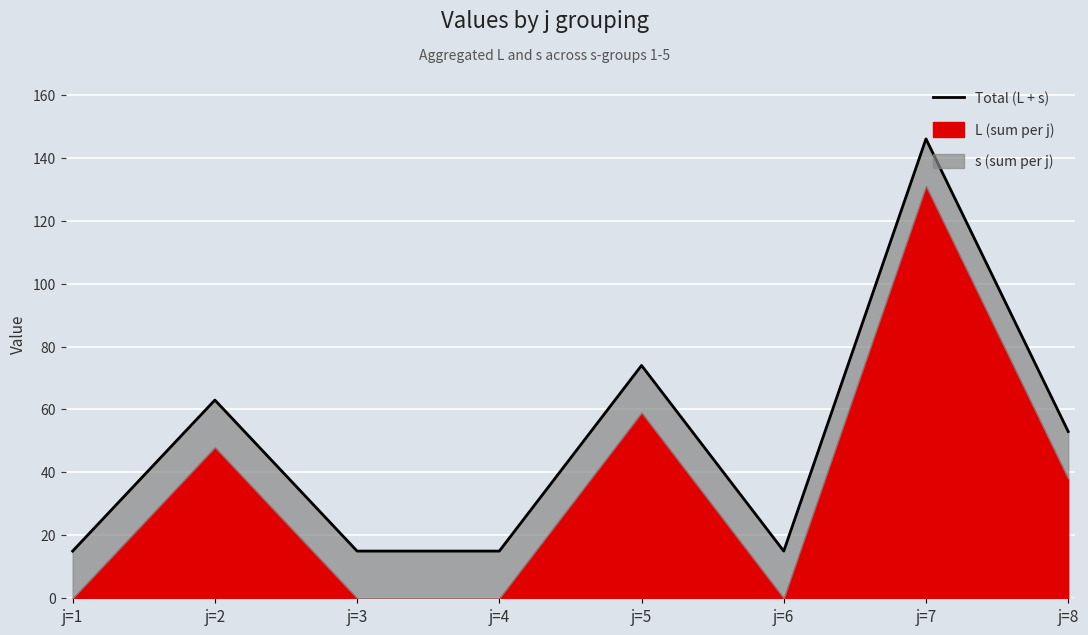

Which has a higher value, j=5 or j=7?

j=7